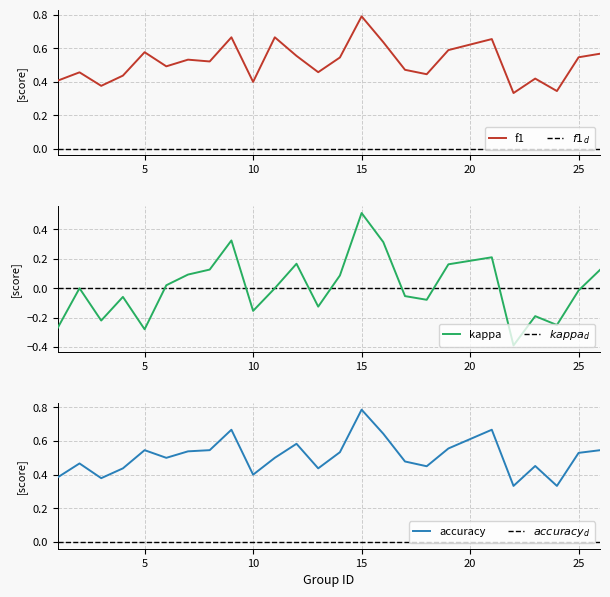

How many categories are shown in the chart?

25